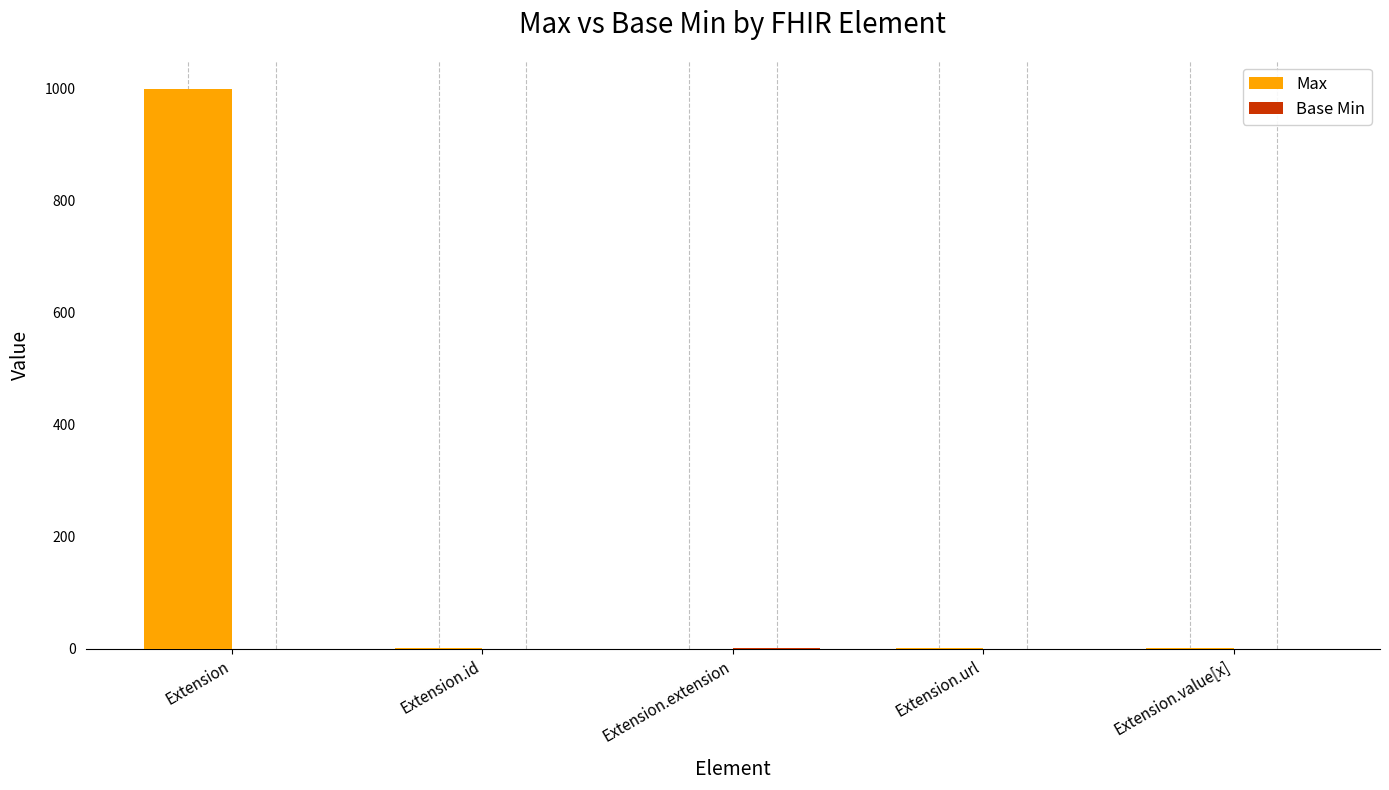

Which series has the largest total across all categories?

Max